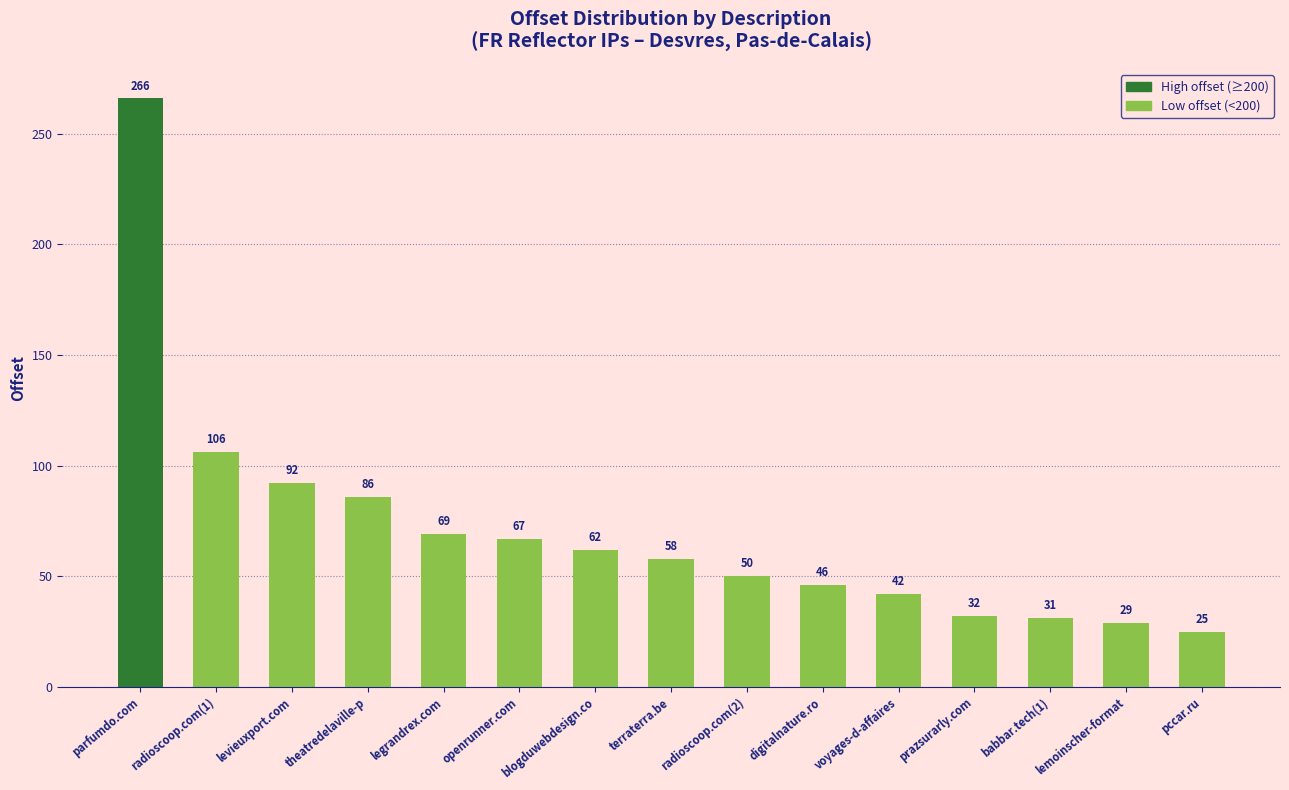

How many distinct data groups are displayed?

1